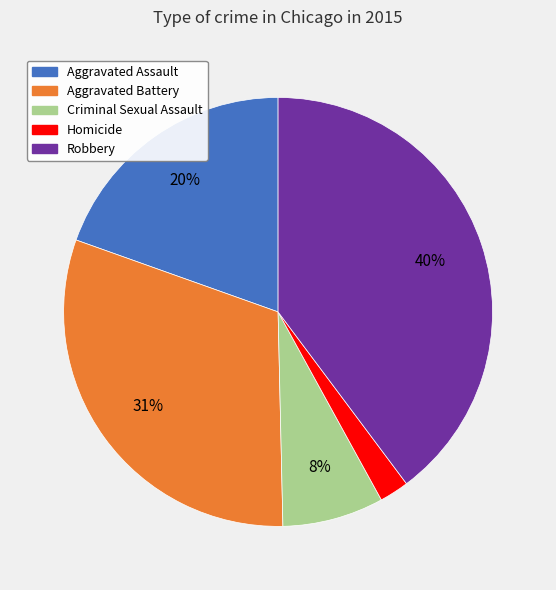

Rank the categories by value from lowest to highest.

Homicide, Criminal Sexual Assault, Aggravated Assault, Aggravated Battery, Robbery